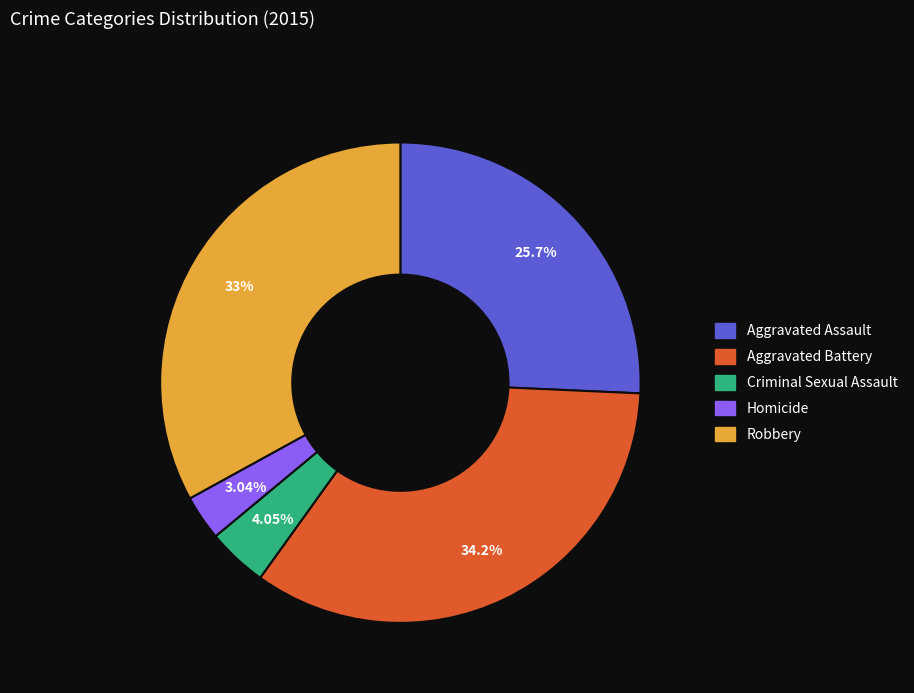

What portion of the pie excludes Robbery?

67.0%